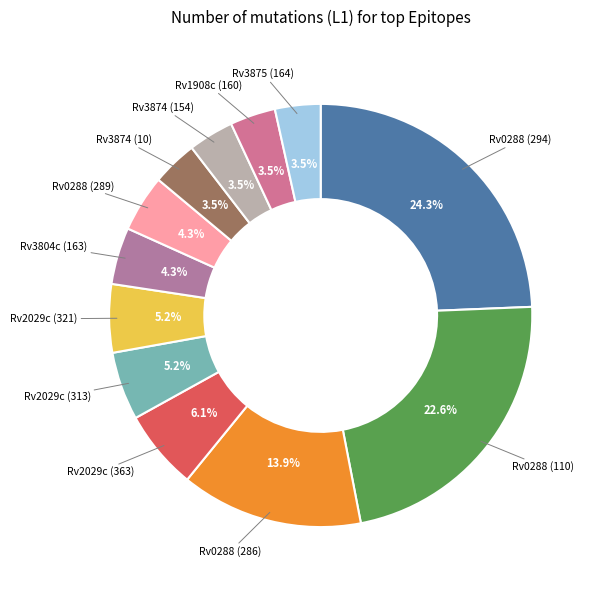

True or false: Rv2029c (313) accounts for 5% of the total.

True